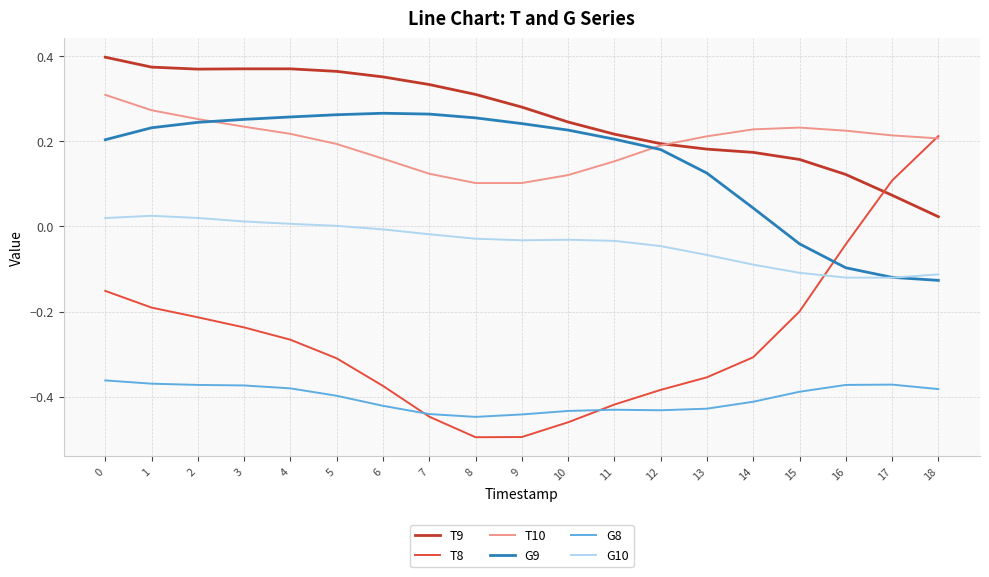

Which series ends up on top after the final intersection of G8 and T8?

T8